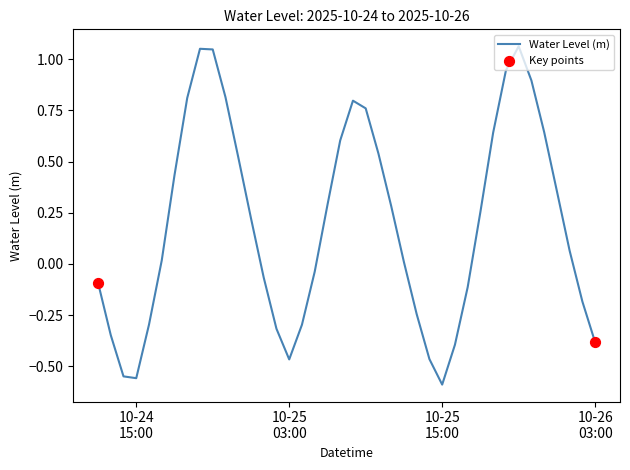

What is the difference between the maximum and minimum values?

1.7